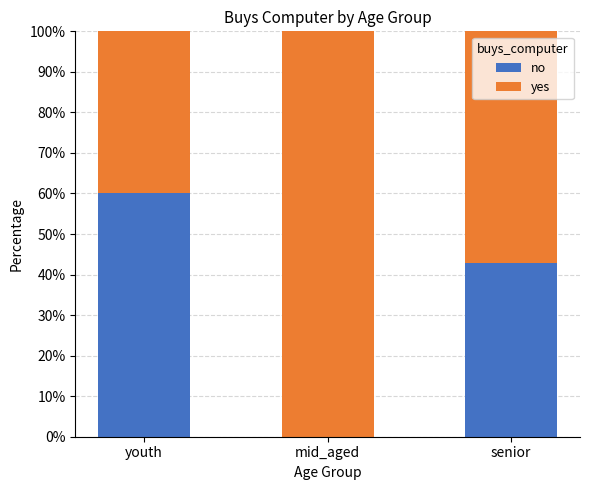

At which label does no reach its peak?

youth